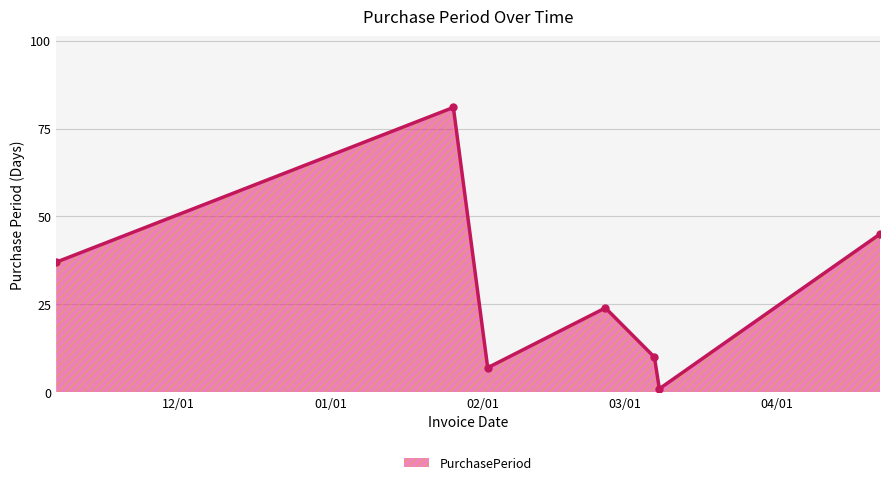

Reading right to left, extract all data points from this chart.

45	1	10	24	7	81	37